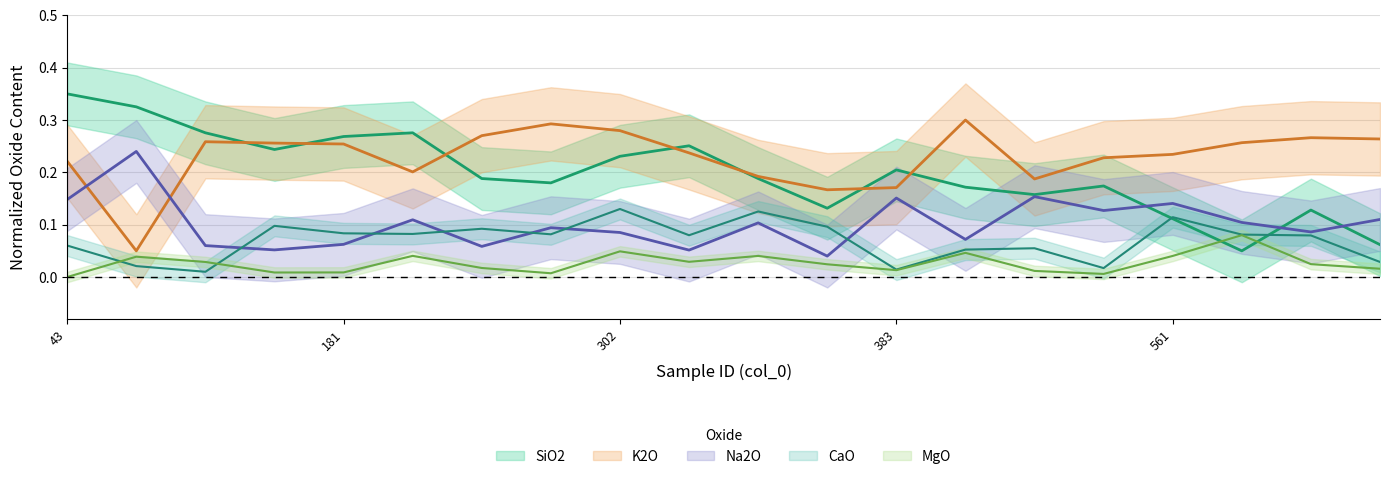

What is the difference between the second highest and minimum values in the SiO2_center series?

0.3